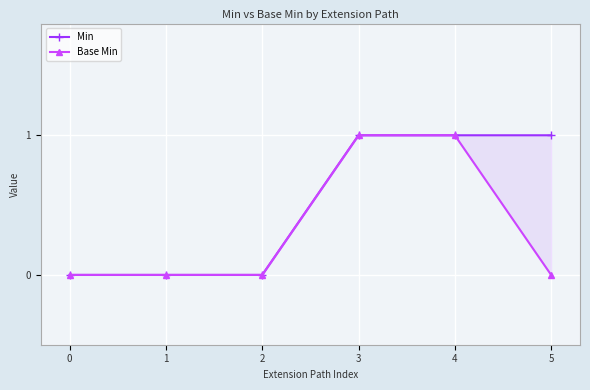

What is the maximum value shown in the chart?

1